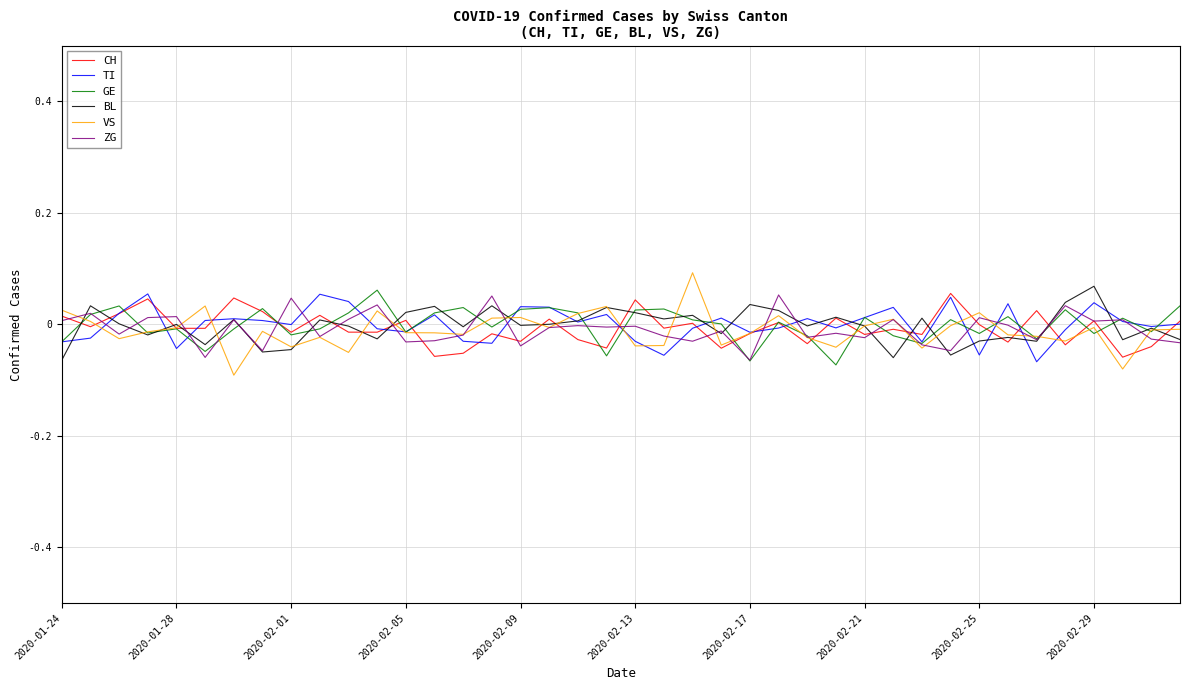

Reading right to left, transcribe all the data shown in this chart.

CH: 0.0	-0.0	-0.1	0.0	-0.0	0.0	-0.0	-0.0	0.1	-0.0	-0.0	-0.0	0.0	-0.0	0.0	-0.0	-0.0	0.0	-0.0	0.0	-0.0	-0.0	0.0	-0.0	-0.0	-0.1	-0.1	0.0	-0.0	-0.0	0.0	-0.0	0.0	0.0	-0.0	-0.0	0.0	0.0	-0.0	0.0
TI: 0.0	-0.0	0.0	0.0	-0.0	-0.1	0.0	-0.1	0.0	-0.0	0.0	0.0	-0.0	0.0	-0.0	-0.0	0.0	-0.0	-0.1	-0.0	0.0	0.0	0.0	0.0	-0.0	-0.0	0.0	-0.0	-0.0	0.0	0.1	-0.0	0.0	0.0	0.0	-0.0	0.1	0.0	-0.0	-0.0
GE: 0.0	-0.0	0.0	-0.0	0.0	-0.0	0.0	-0.0	0.0	-0.0	-0.0	0.0	-0.1	-0.0	0.0	-0.1	0.0	0.0	0.0	0.0	-0.1	0.0	0.0	0.0	-0.0	0.0	0.0	-0.0	0.1	0.0	-0.0	-0.0	0.0	-0.0	-0.0	-0.0	-0.0	0.0	0.0	-0.0
BL: -0.0	-0.0	-0.0	0.1	0.0	-0.0	-0.0	-0.0	-0.1	0.0	-0.1	-0.0	0.0	-0.0	0.0	0.0	-0.0	0.0	0.0	0.0	0.0	0.0	0.0	-0.0	0.0	-0.0	0.0	0.0	-0.0	-0.0	0.0	-0.0	-0.0	0.0	-0.0	0.0	-0.0	0.0	0.0	-0.1
VS: -0.0	-0.0	-0.1	-0.0	-0.0	-0.0	-0.0	0.0	-0.0	-0.0	0.0	-0.0	-0.0	-0.0	0.0	-0.0	-0.0	0.1	-0.0	-0.0	0.0	0.0	-0.0	0.0	0.0	-0.0	-0.0	-0.0	0.0	-0.1	-0.0	-0.0	-0.0	-0.1	0.0	-0.0	-0.0	-0.0	0.0	0.0
ZG: -0.0	-0.0	0.0	0.0	0.0	-0.0	-0.0	0.0	-0.0	-0.0	0.0	-0.0	-0.0	-0.0	0.1	-0.1	-0.0	-0.0	-0.0	-0.0	-0.0	-0.0	-0.0	-0.0	0.1	-0.0	-0.0	-0.0	0.0	0.0	-0.0	0.0	-0.0	0.0	-0.1	0.0	0.0	-0.0	0.0	0.0